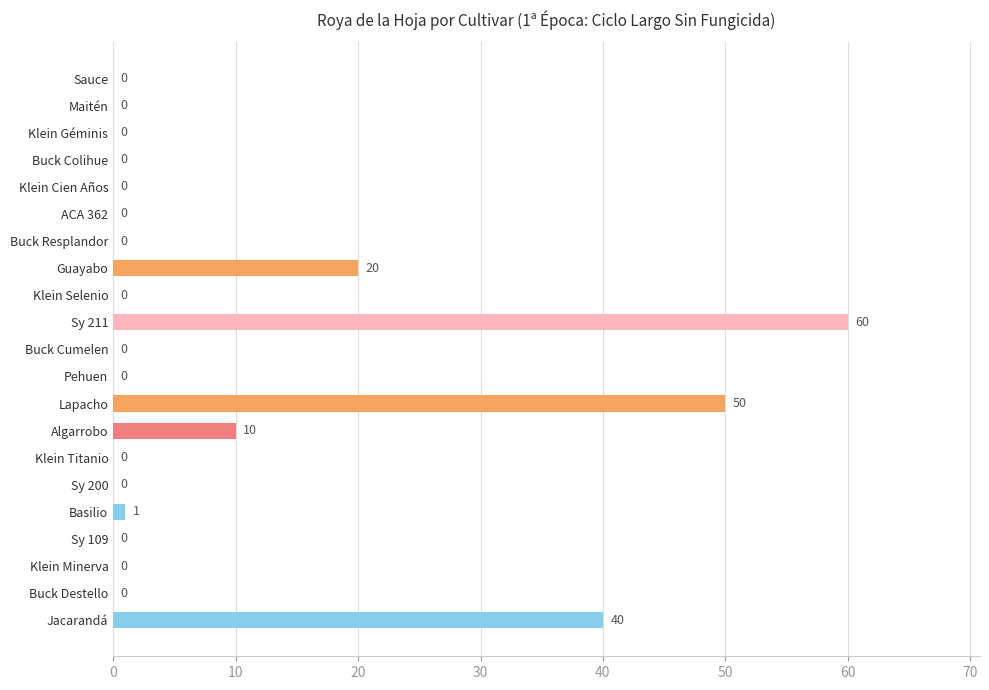

Are the bars grouped side by side (vs. stacked)?

No